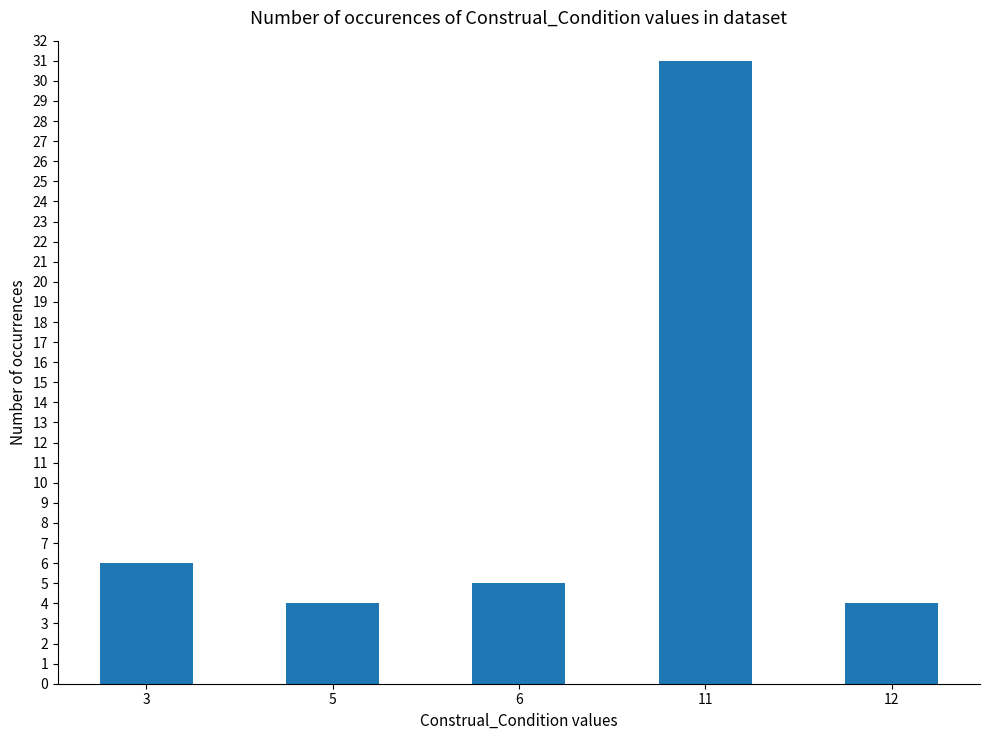

Does the chart contain stacked bars?

No